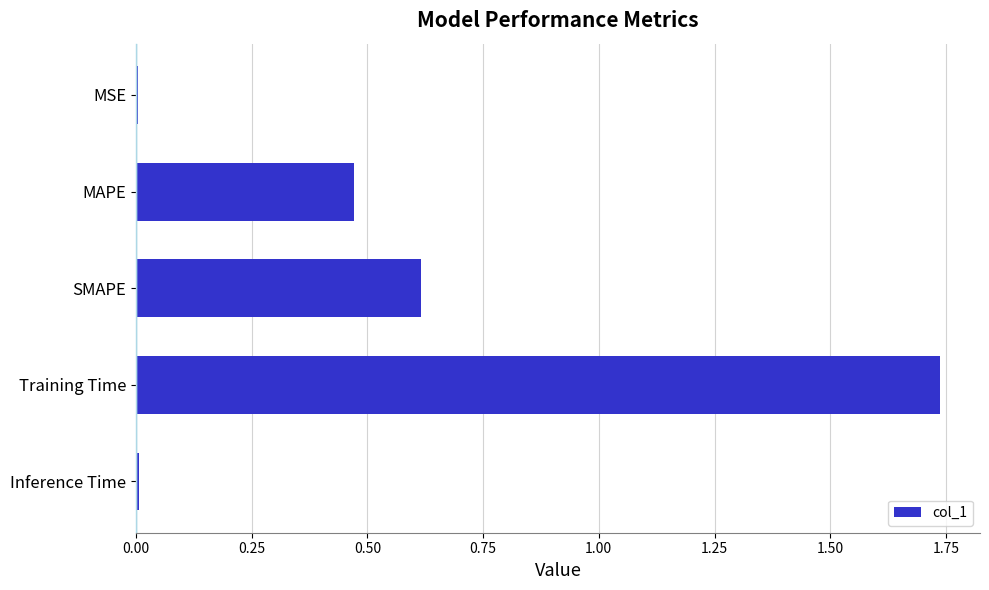

What position from the bottom is Training Time?

2